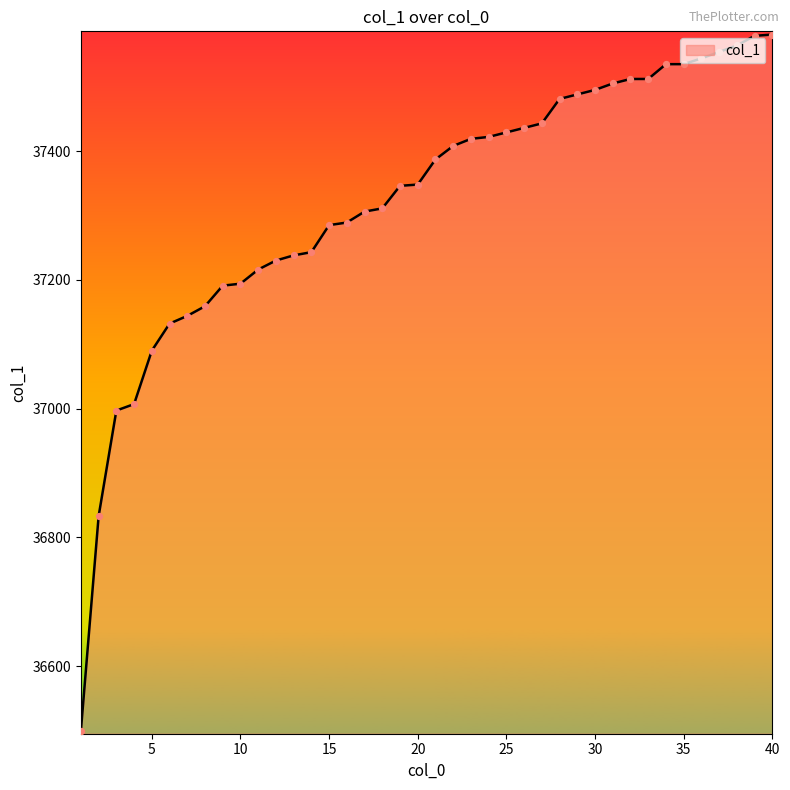

What is the smallest value displayed?

36500